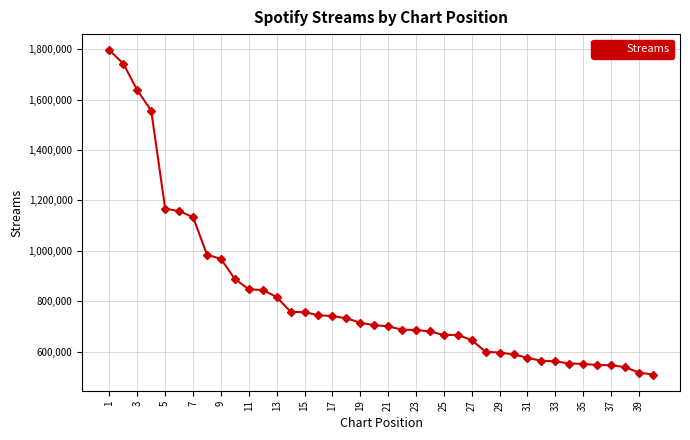

What is the maximum value shown in the chart?

1795278